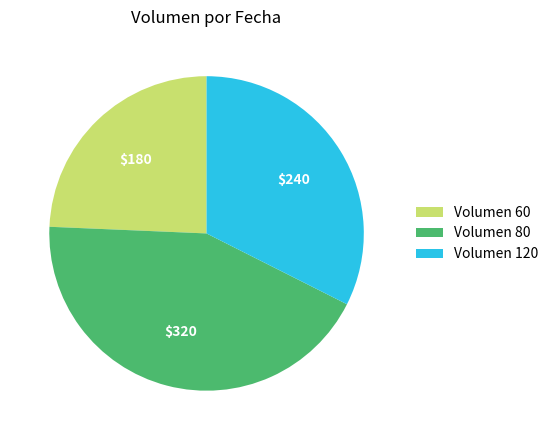

Combined, do Volumen 60 and Volumen 120 account for over 50%?

Yes